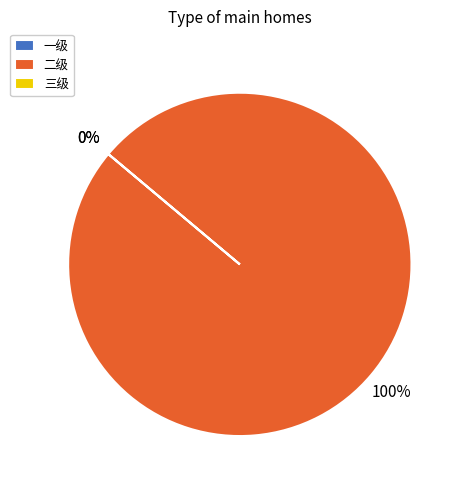

To the nearest percent, what is the average slice percentage?

33%